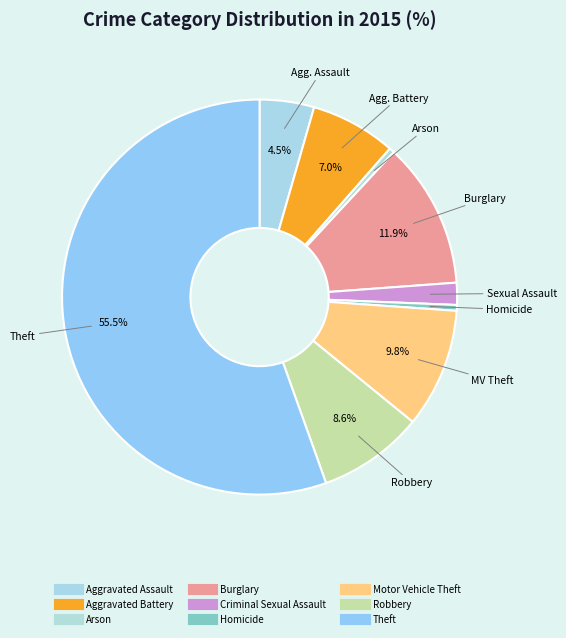

How many segments does this pie chart have?

9